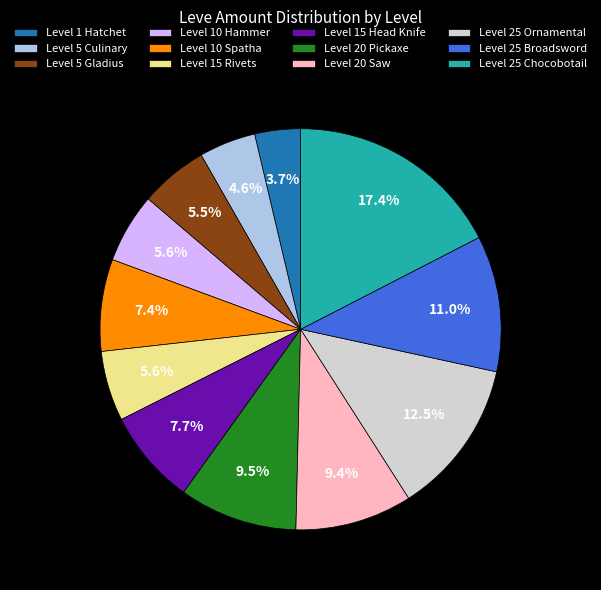

Which has a higher value, Level 10 Hammer or Level 25 Chocobotail?

Level 25 Chocobotail